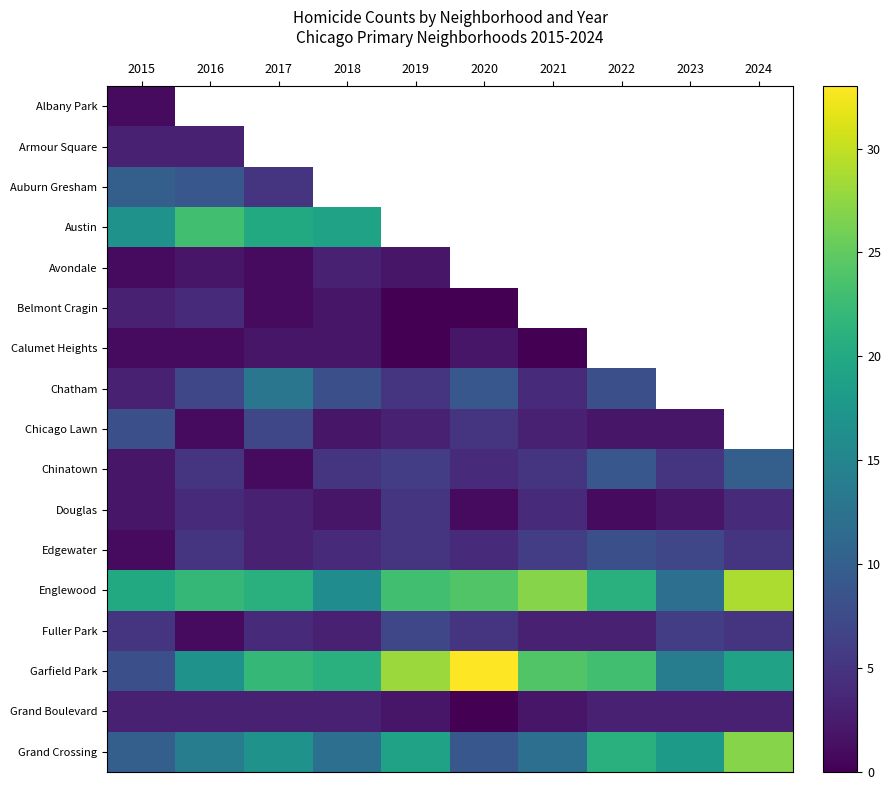

What is the sum of all Edgewater values?

48.0